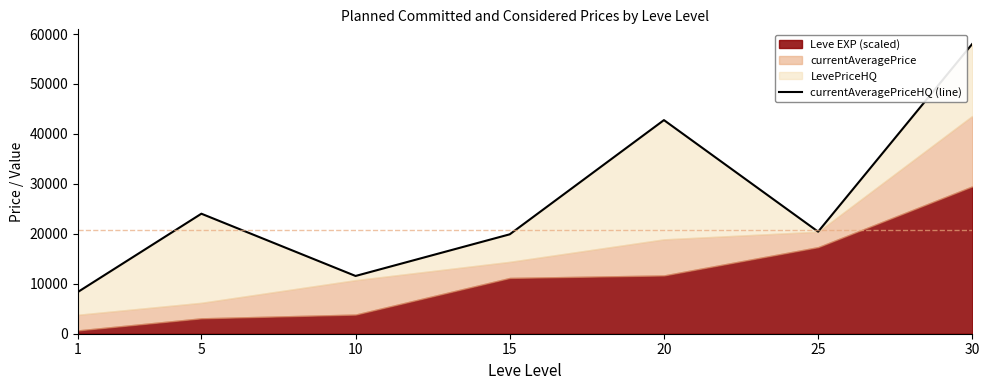

How many interior local valleys (lower than both neighbors) does the data have?

2